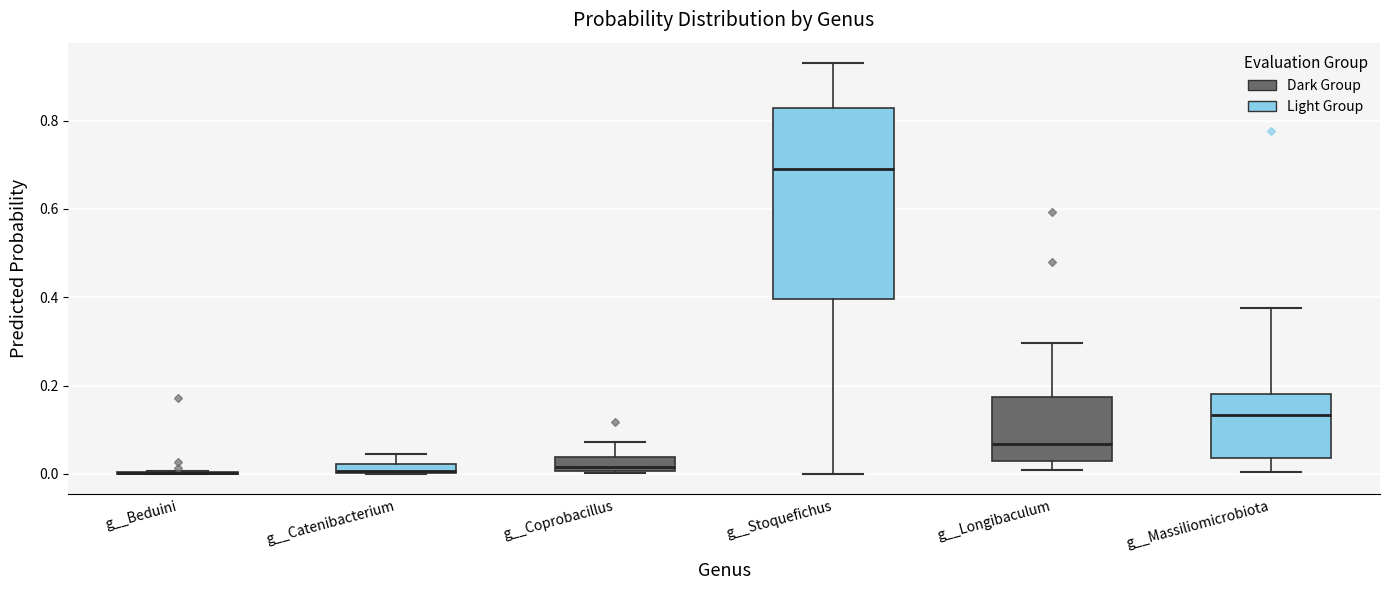

Which box is the tallest, from its lower edge to its upper edge?

g__Stoquefichus